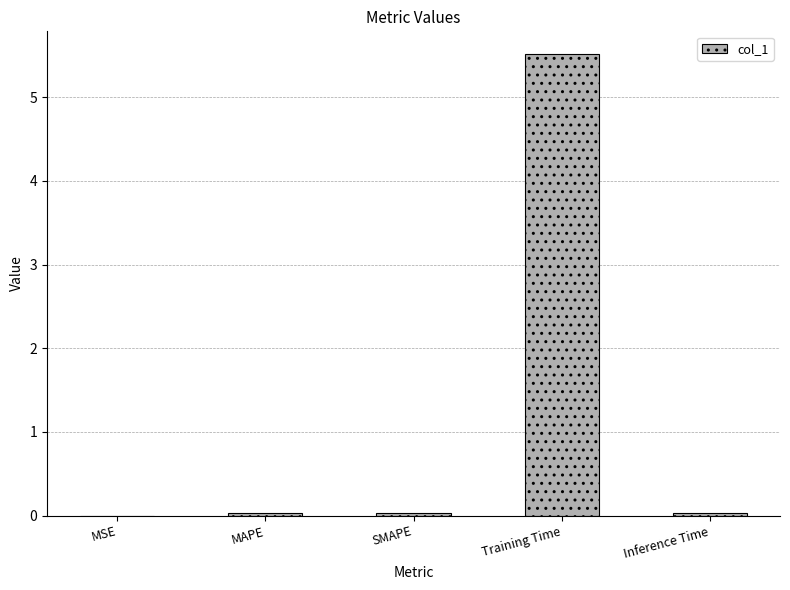

What is the average value?

1.1